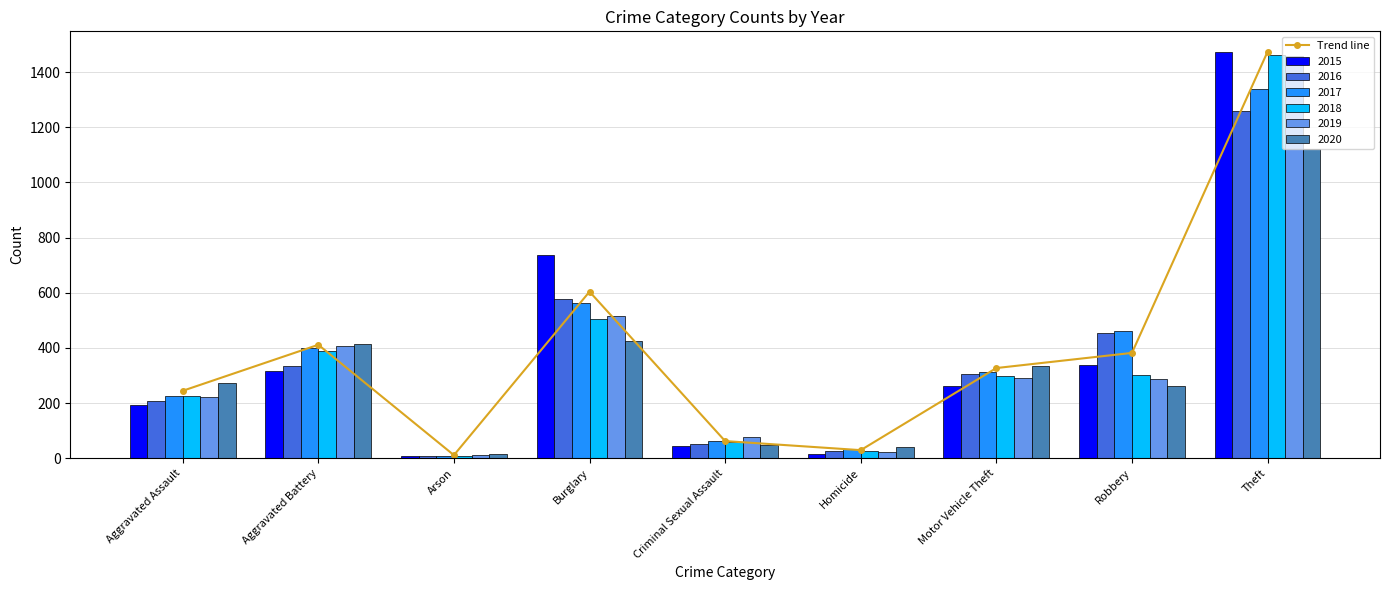

What is the label of the 2nd bar from the right?

Robbery